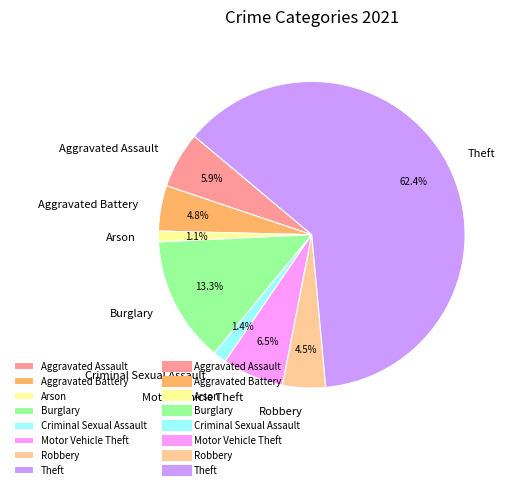

What is the ratio of the value at Theft to the value at Burglary?

4.7